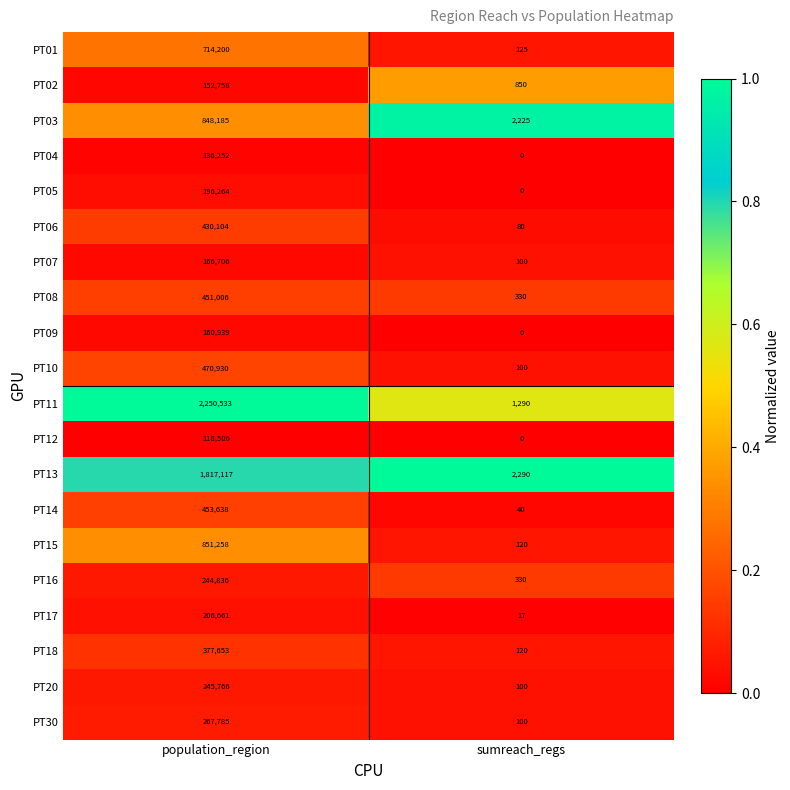

Rank the series by their maximum value, from highest to lowest.

PT11, PT13, PT15, PT03, PT01, PT10, PT14, PT08, PT06, PT18, PT30, PT20, PT16, PT17, PT05, PT07, PT09, PT02, PT04, PT12